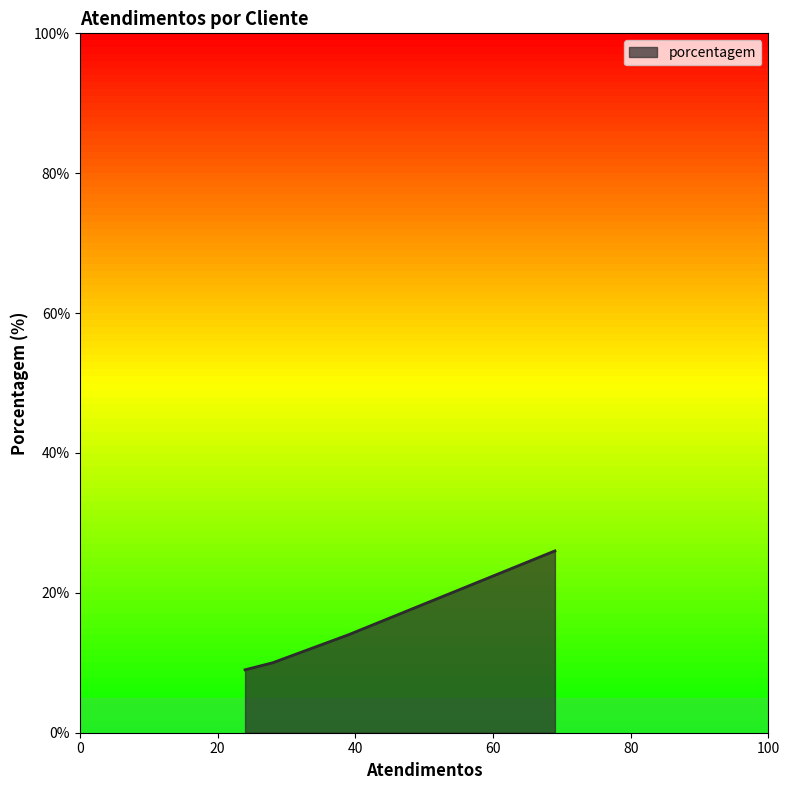

What is the difference between the maximum and minimum values?

17